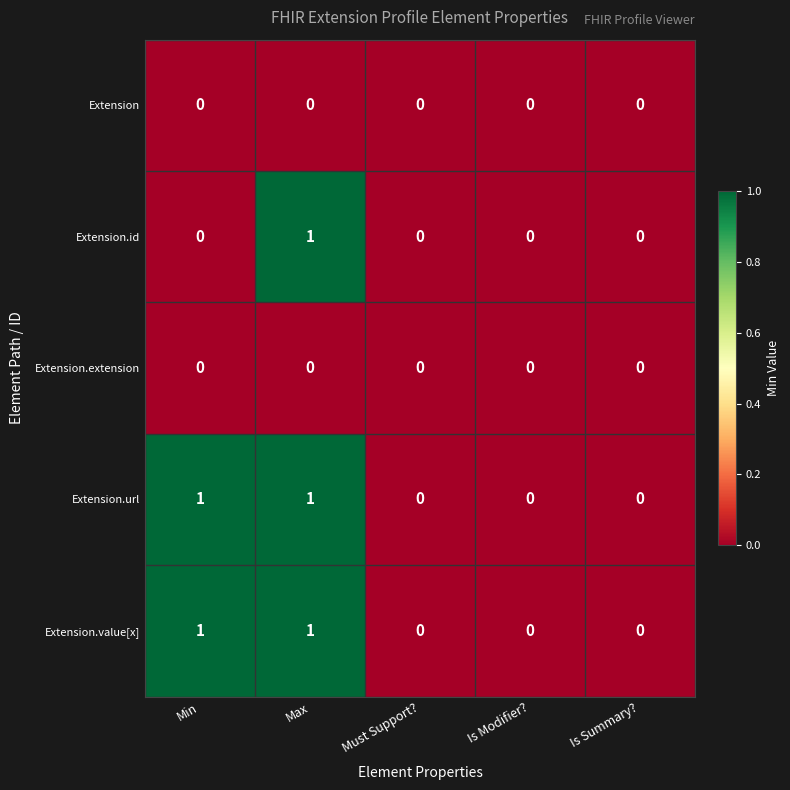

Is the value of Extension.id at Min greater than the value of Extension.url at Max?

No